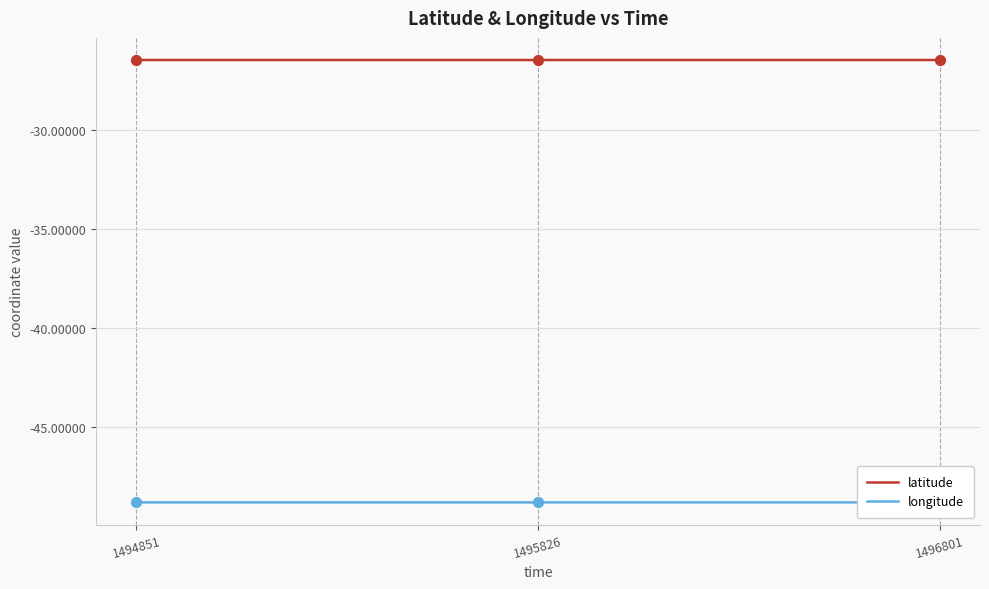

What are all the series names shown in the legend?

latitude, longitude